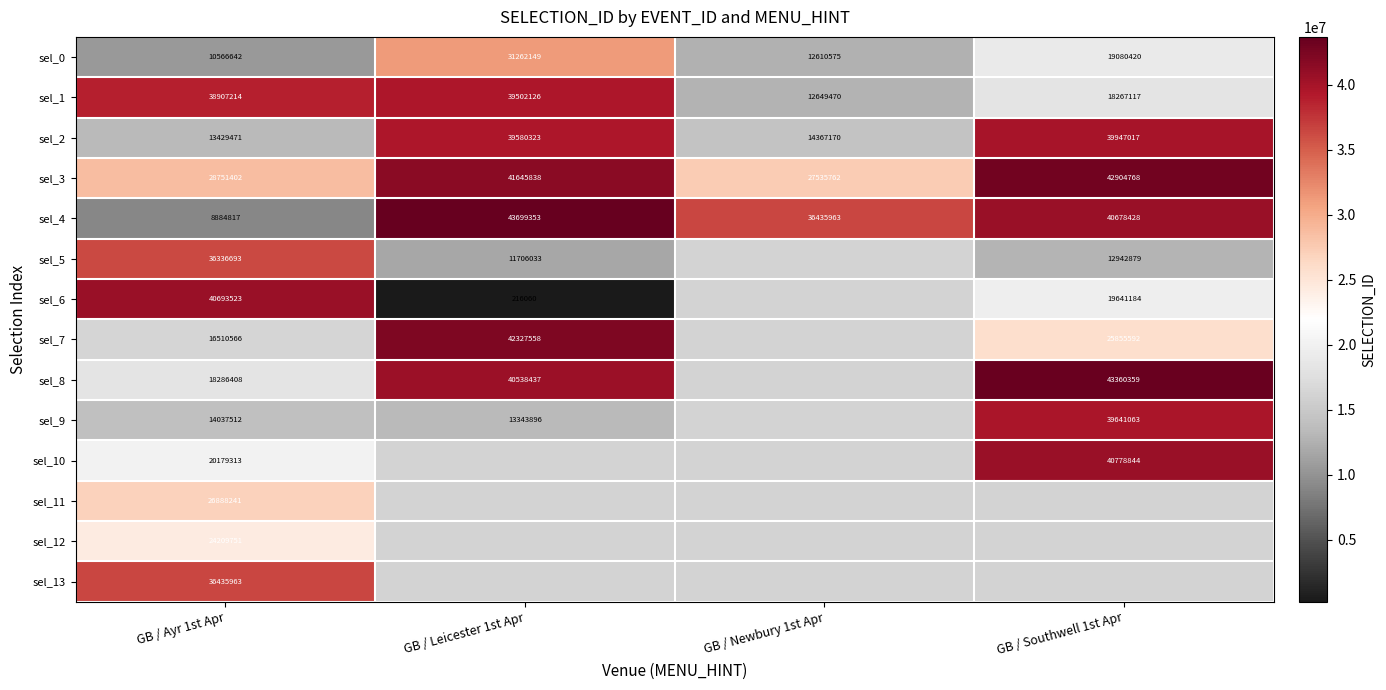

Where is sel_4 nearest to the value 26292085?

GB / Newbury 1st Apr